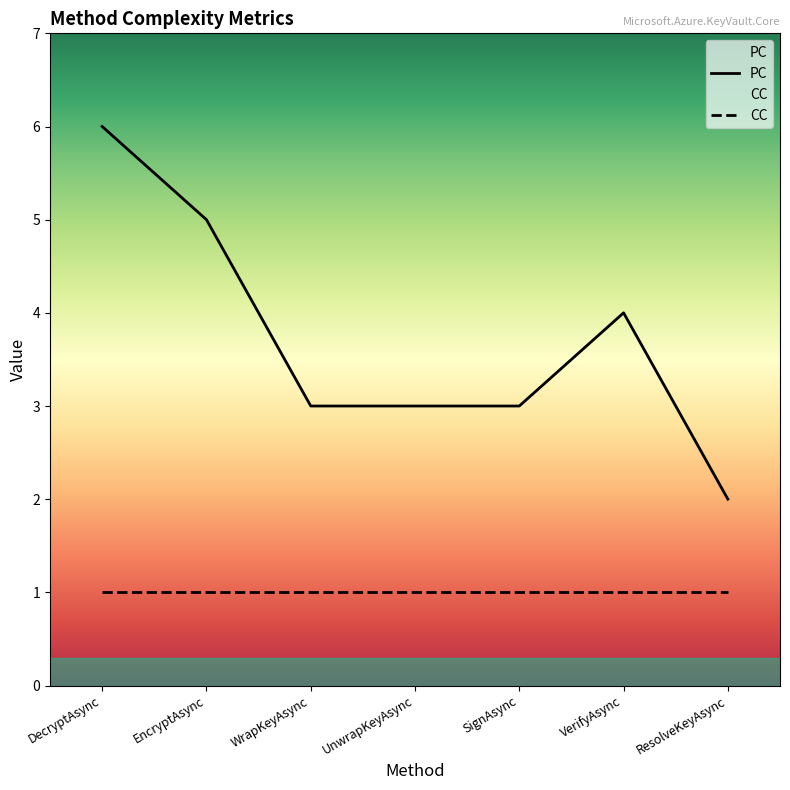

Reading right to left, extract all data points from this chart.

ResolveKeyAsync=2	VerifyAsync=4	SignAsync=3	UnwrapKeyAsync=3	WrapKeyAsync=3	EncryptAsync=5	DecryptAsync=6